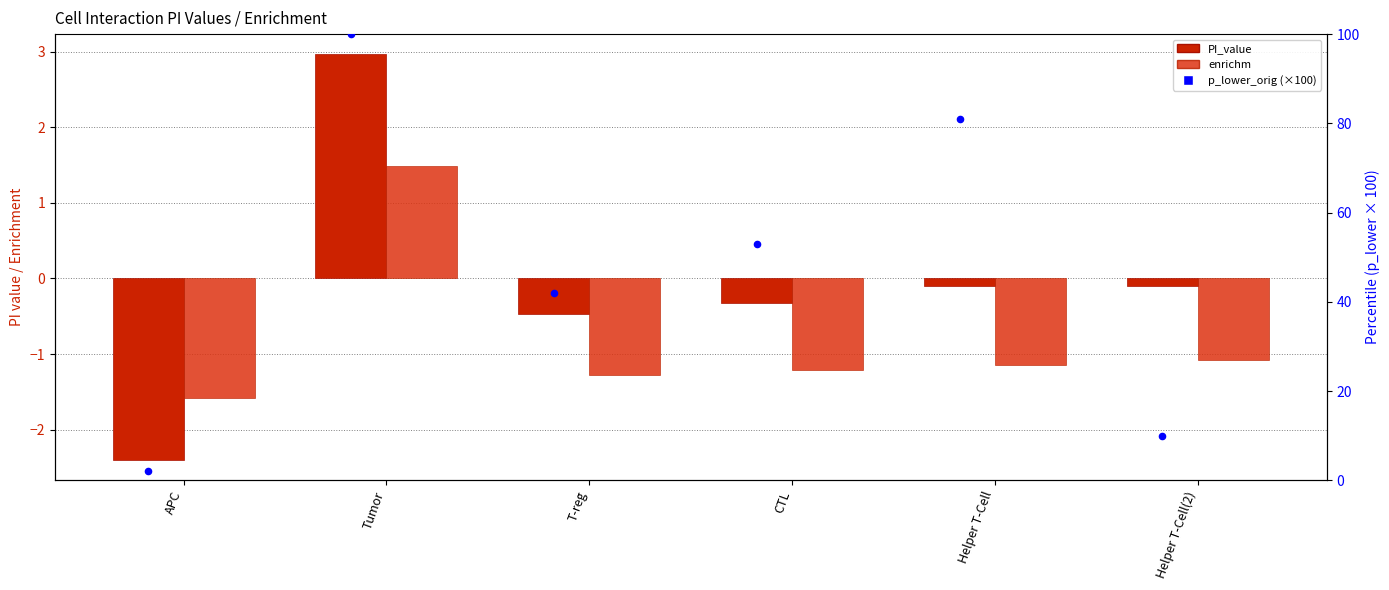

Which series contains the lowest Y value?

PI_value